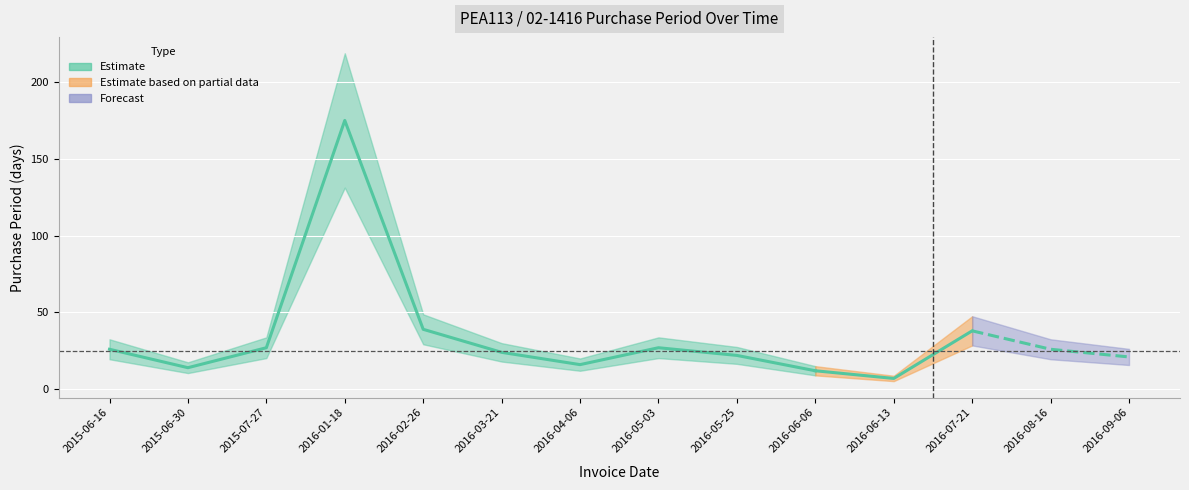

Reading left to right, transcribe all the data shown in this chart.

2015-06-16=26	2015-06-30=14	2015-07-27=27	2016-01-18=175	2016-02-26=39	2016-03-21=24	2016-04-06=16	2016-05-03=27	2016-05-25=22	2016-06-06=12	2016-06-13=7	2016-07-21=38	2016-08-16=26	2016-09-06=21